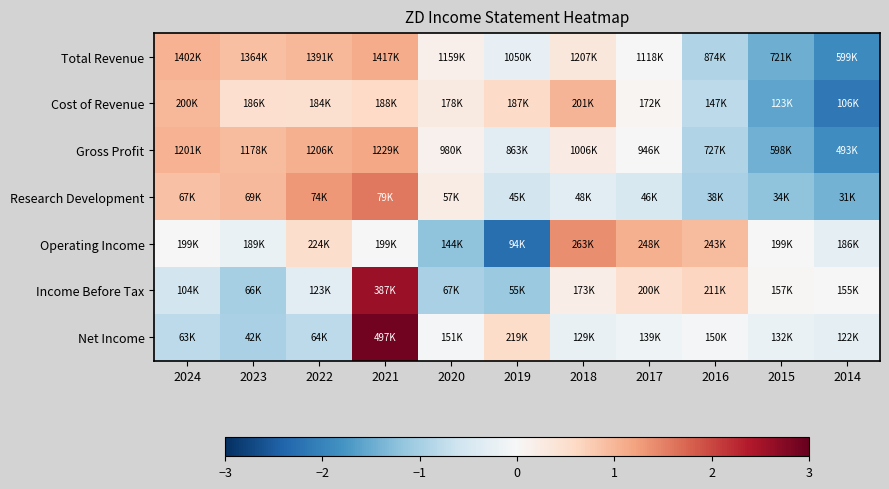

What is the total value across all series at 2019?

-3.4